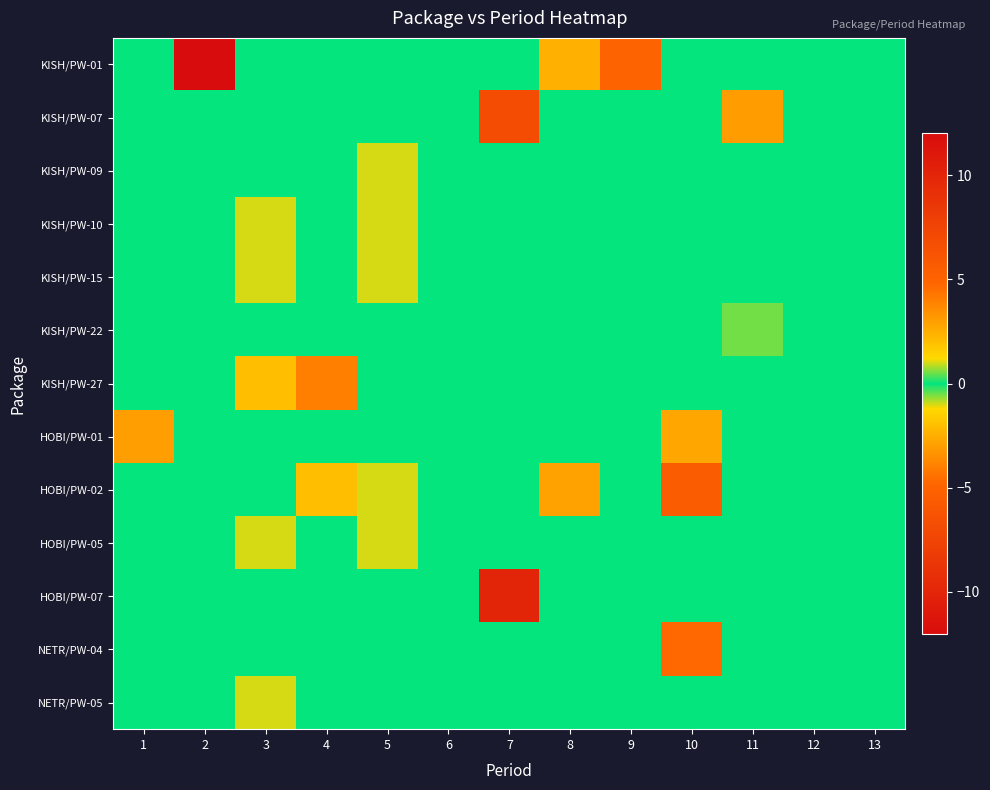

Reading right to left, list all the values displayed in this chart.

KISH/PW-01: 13=0.0	12=0.0	11=0.0	10=0.0	9=-5.0	8=-2.5	7=0.0	6=0.0	5=0.0	4=0.0	3=0.0	2=-12.0	1=0.0
KISH/PW-07: 13=0.0	12=0.0	11=-3.1	10=0.0	9=0.0	8=0.0	7=-6.7	6=0.0	5=0.0	4=0.0	3=0.0	2=0.0	1=0.0
KISH/PW-09: 13=0.0	12=0.0	11=0.0	10=0.0	9=0.0	8=0.0	7=0.0	6=0.0	5=-1.0	4=0.0	3=0.0	2=0.0	1=0.0
KISH/PW-10: 13=0.0	12=0.0	11=0.0	10=0.0	9=0.0	8=0.0	7=0.0	6=0.0	5=1.0	4=0.0	3=-1.0	2=0.0	1=0.0
KISH/PW-15: 13=0.0	12=0.0	11=0.0	10=0.0	9=0.0	8=0.0	7=0.0	6=0.0	5=1.0	4=0.0	3=-1.0	2=0.0	1=0.0
KISH/PW-22: 13=0.0	12=0.0	11=0.5	10=0.0	9=0.0	8=0.0	7=0.0	6=0.0	5=0.0	4=0.0	3=0.0	2=0.0	1=0.0
KISH/PW-27: 13=0.0	12=0.0	11=0.0	10=0.0	9=0.0	8=0.0	7=0.0	6=0.0	5=0.0	4=4.0	3=-2.0	2=0.0	1=0.0
HOBI/PW-01: 13=0.0	12=0.0	11=0.0	10=2.8	9=0.0	8=0.0	7=0.0	6=0.0	5=0.0	4=0.0	3=0.0	2=0.0	1=3.0
HOBI/PW-02: 13=0.0	12=0.0	11=0.0	10=-5.6	9=0.0	8=-2.9	7=0.0	6=0.0	5=1.0	4=2.0	3=0.0	2=0.0	1=0.0
HOBI/PW-05: 13=0.0	12=0.0	11=0.0	10=0.0	9=0.0	8=0.0	7=0.0	6=0.0	5=1.0	4=0.0	3=-1.0	2=0.0	1=0.0
HOBI/PW-07: 13=0.0	12=0.0	11=0.0	10=0.0	9=0.0	8=0.0	7=-10.1	6=0.0	5=0.0	4=0.0	3=0.0	2=0.0	1=0.0
NETR/PW-04: 13=0.0	12=0.0	11=0.0	10=-4.8	9=0.0	8=0.0	7=0.0	6=0.0	5=0.0	4=0.0	3=0.0	2=0.0	1=0.0
NETR/PW-05: 13=0.0	12=0.0	11=0.0	10=0.0	9=0.0	8=0.0	7=0.0	6=0.0	5=0.0	4=0.0	3=-1.0	2=0.0	1=0.0